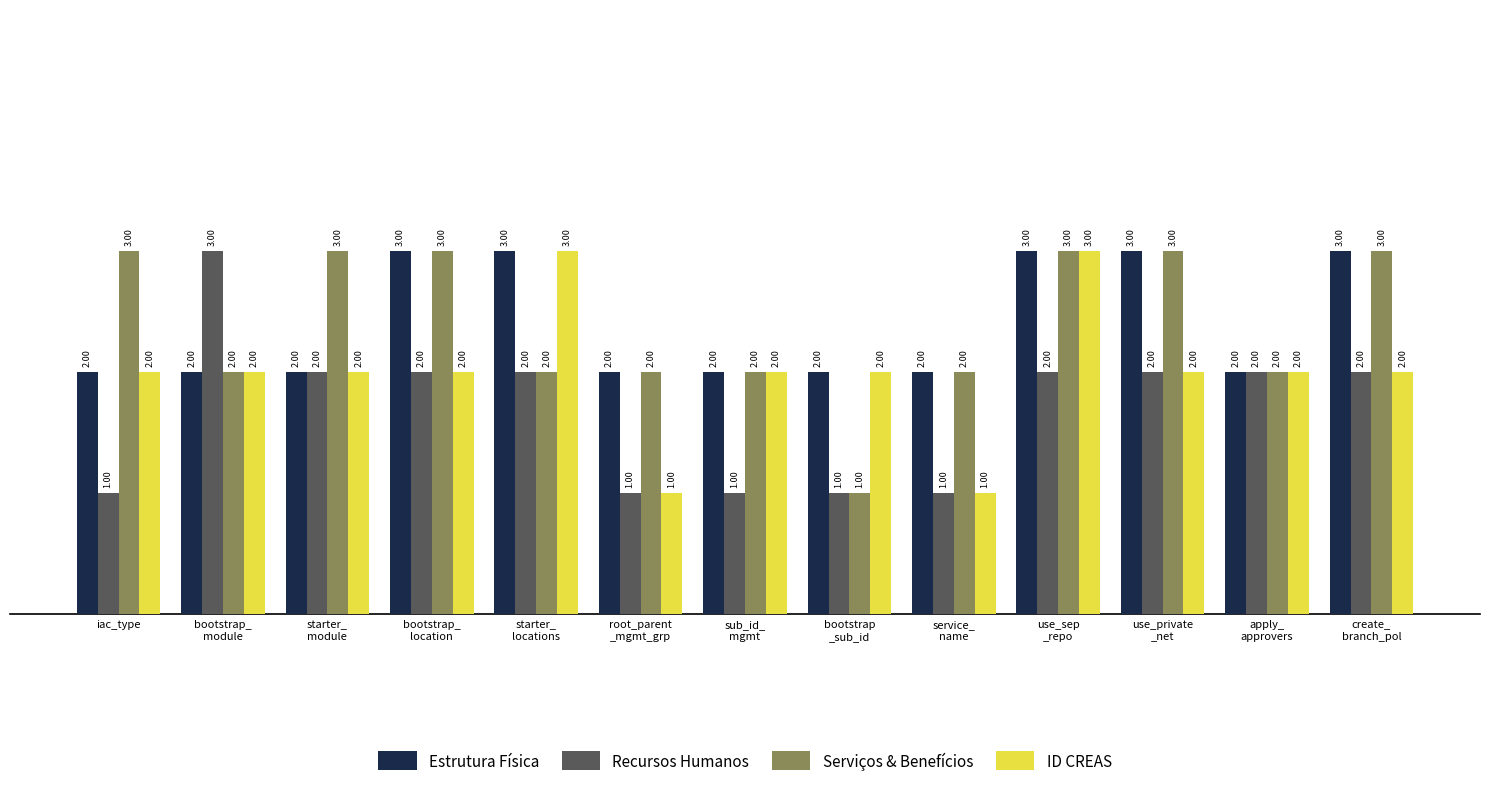

Count the number of data series in this chart.

4